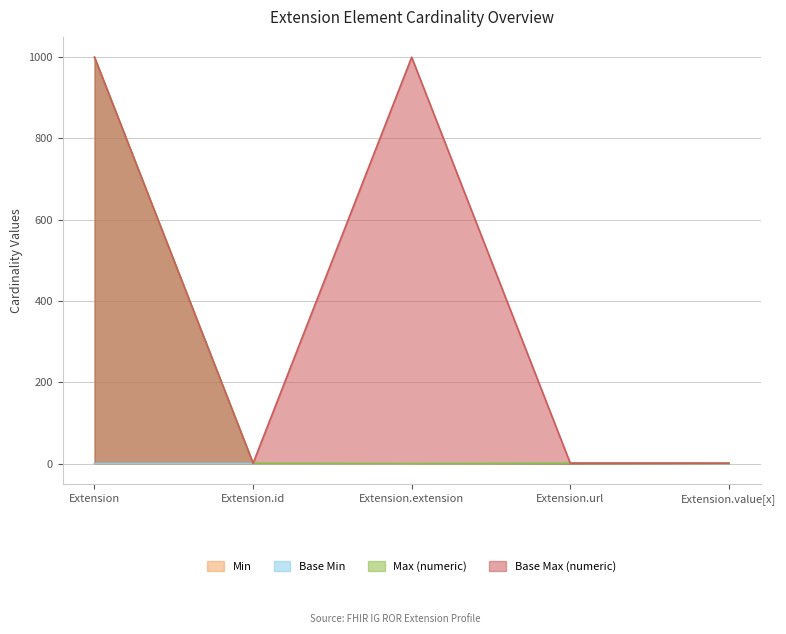

Which has a higher value, Extension.extension or Extension.url?

Extension.url